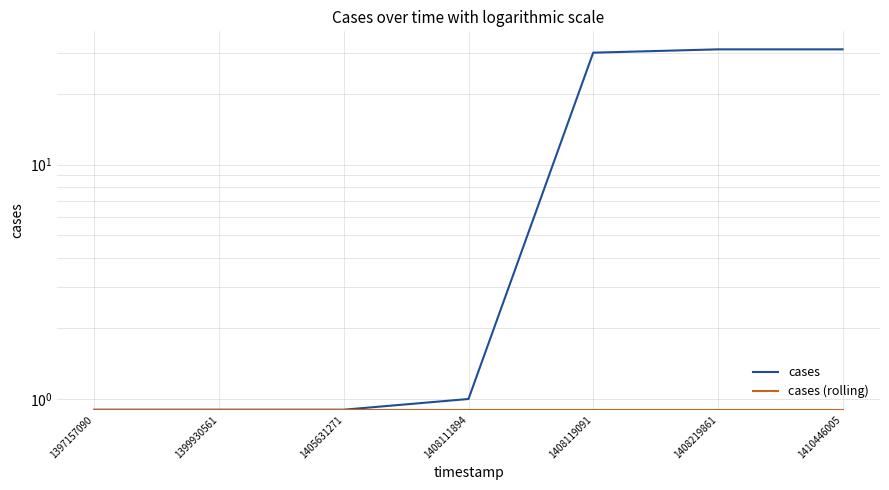

What is the value of the cases point at the 5th from the left?

30.0